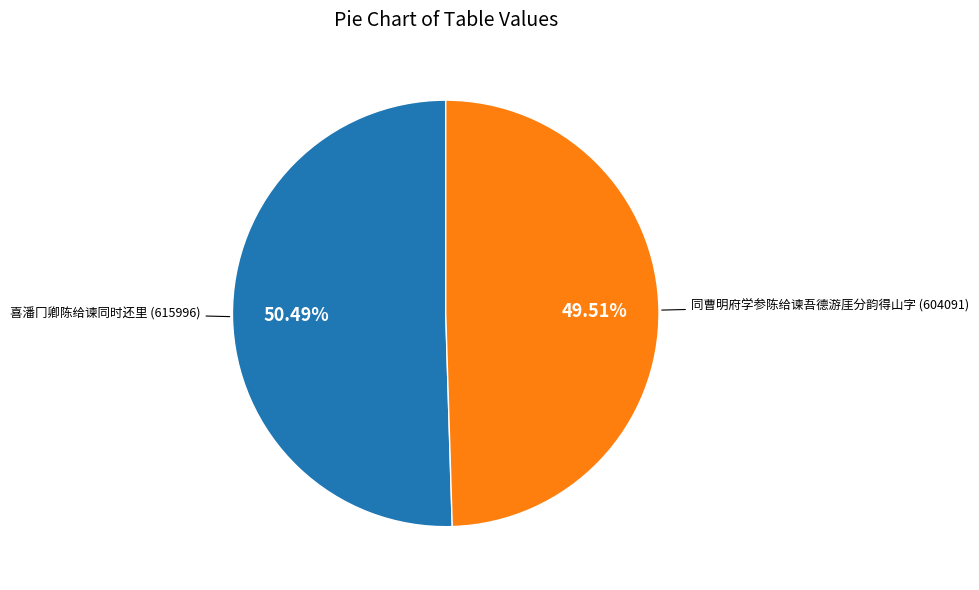

The 同曹明府学参陈给谏吾德游厓分韵得山字 slice represents 50% of the pie. True or false?

True